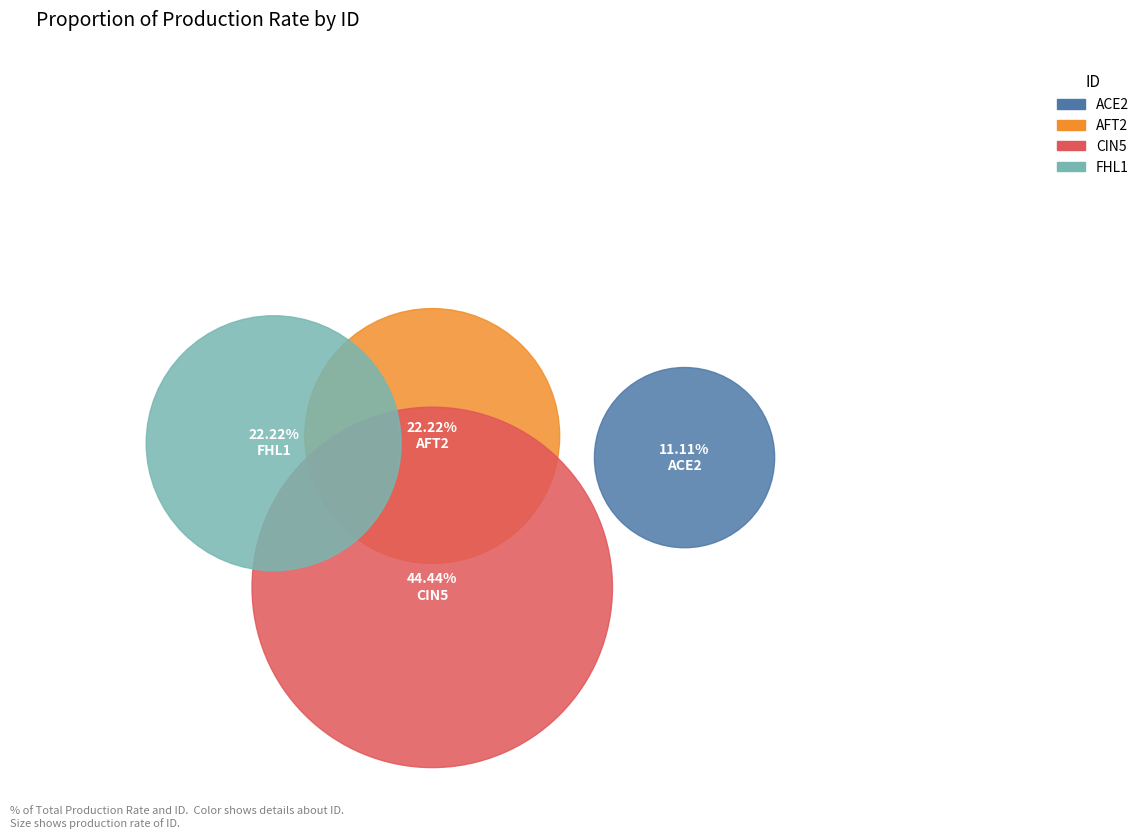

To the nearest percent, what is the average slice percentage?

25%